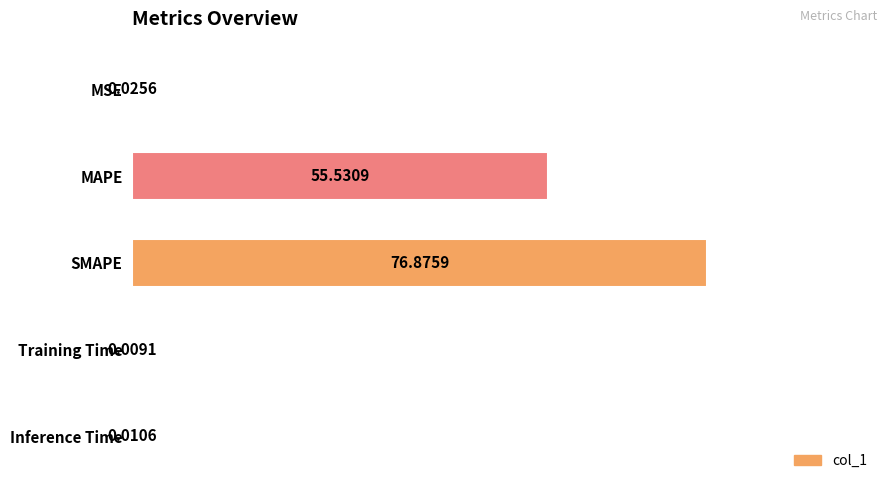

What is the sum of the values at MSE and MAPE?

55.6